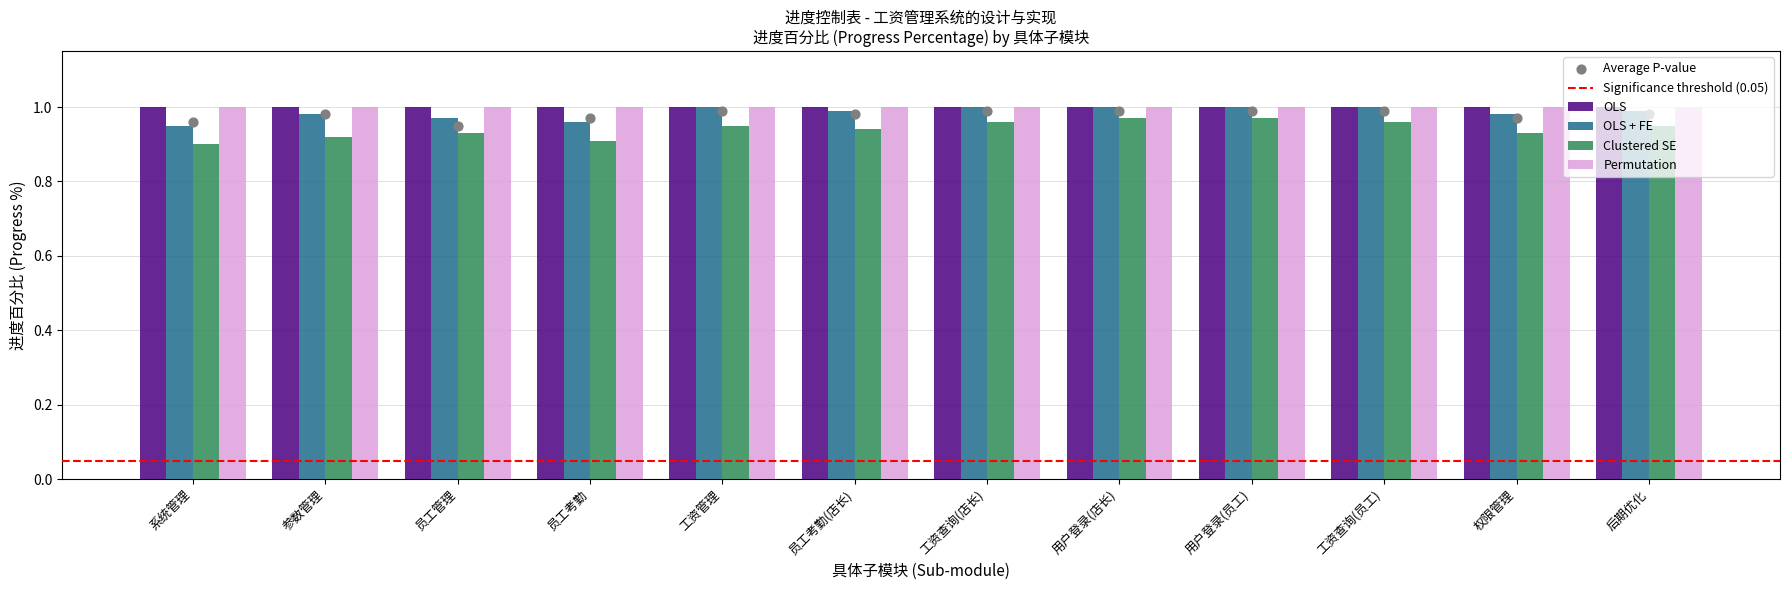

Which series reaches the maximum Y coordinate?

OLS + FE